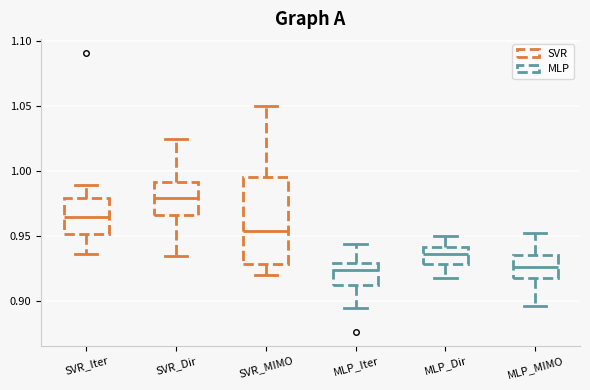

Reading left to right, read every box against the y-axis: the position of its median line, the range the box covers, and the ends of its whiskers. The values are not printed on the chart, so give them approximately, as read against the axis.

SVR_Iter: median 0.965, box 0.950 to 0.980, whiskers 0.935 to 0.990
SVR_Dir: median 0.980, box 0.965 to 0.990, whiskers 0.935 to 1.025
SVR_MIMO: median 0.955, box 0.930 to 0.995, whiskers 0.920 to 1.050
MLP_Iter: median 0.925, box 0.915 to 0.930, whiskers 0.895 to 0.945
MLP_Dir: median 0.935, box 0.930 to 0.940, whiskers 0.920 to 0.950
MLP_MIMO: median 0.925, box 0.920 to 0.935, whiskers 0.895 to 0.955